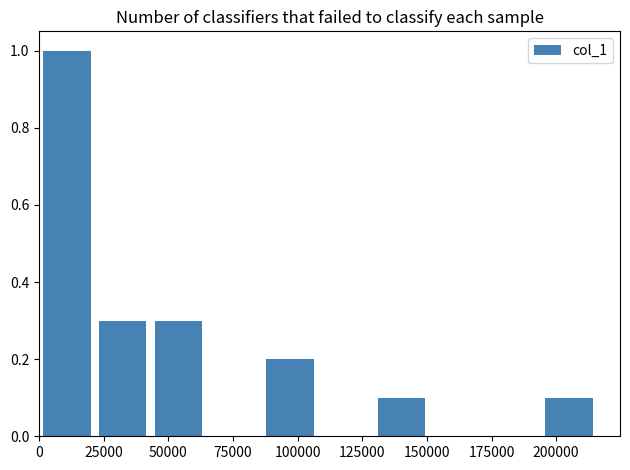

What is the height of the bar covering 20000 to 45000 on the x-axis? Neither the bar edges nor the heights are printed on the chart, so give them approximately, as read against the axes.

0.3